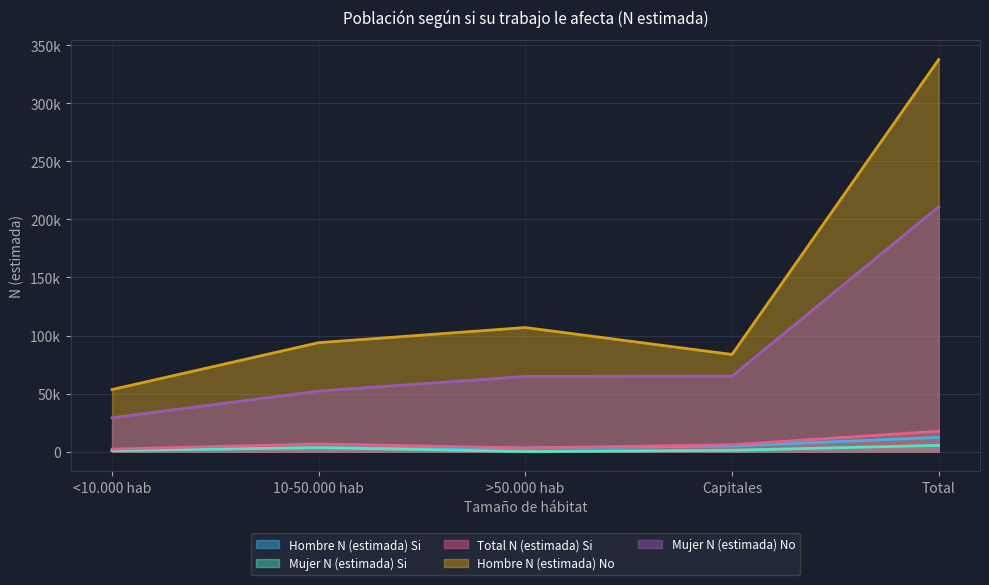

What is the label of the 1st point from the left?

<10.000 hab